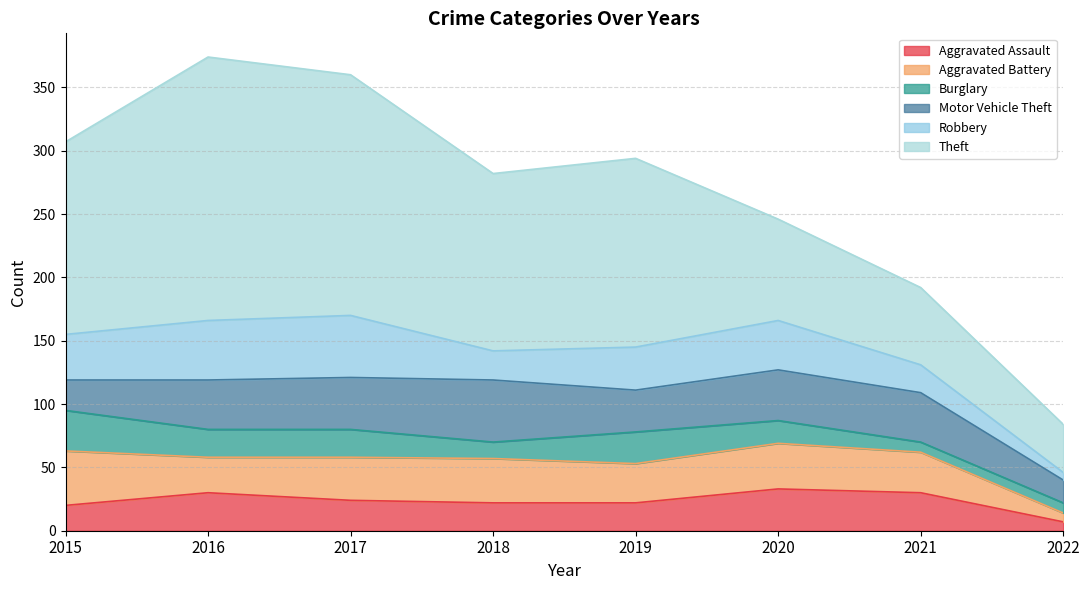

How many lines are shown in the chart?

6